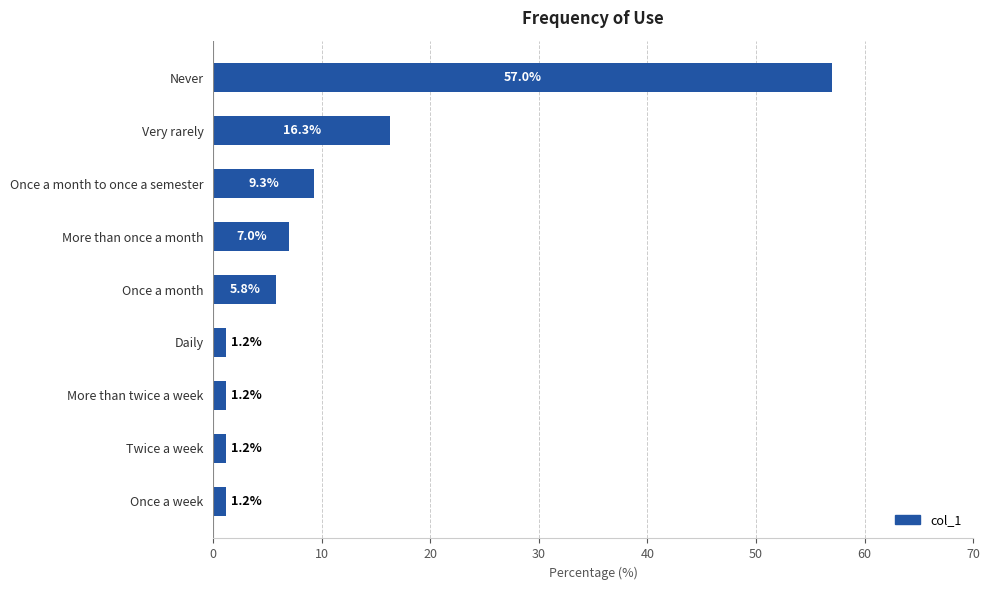

Is it true that the value at Once a month is 5.8?

True